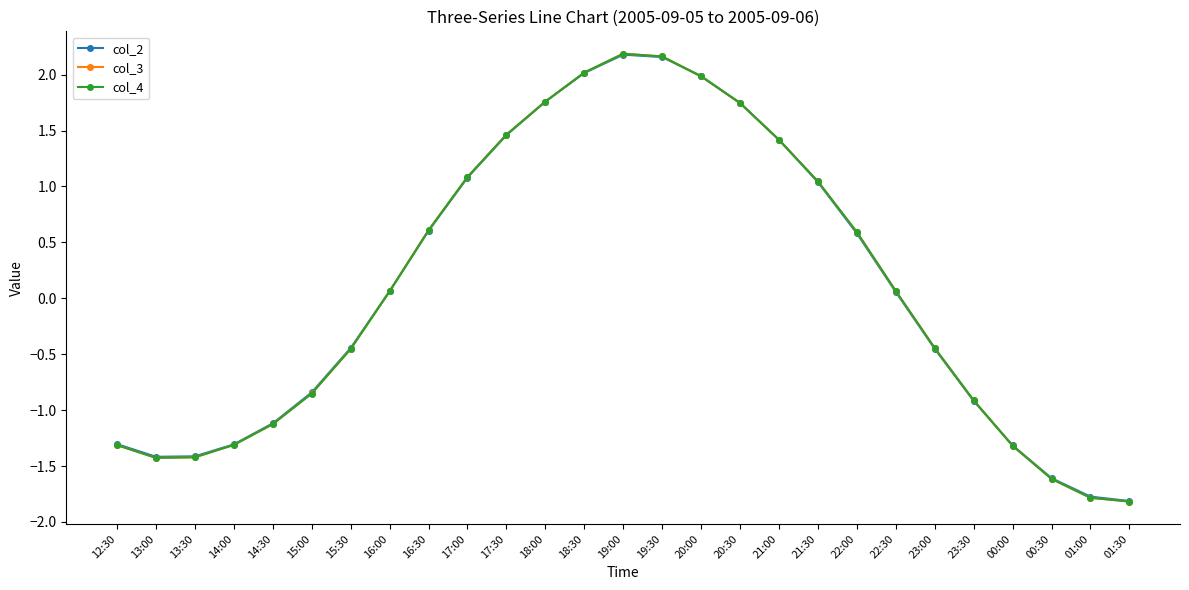

What is the value of the col_2 point at the 2nd from the left?

-1.4